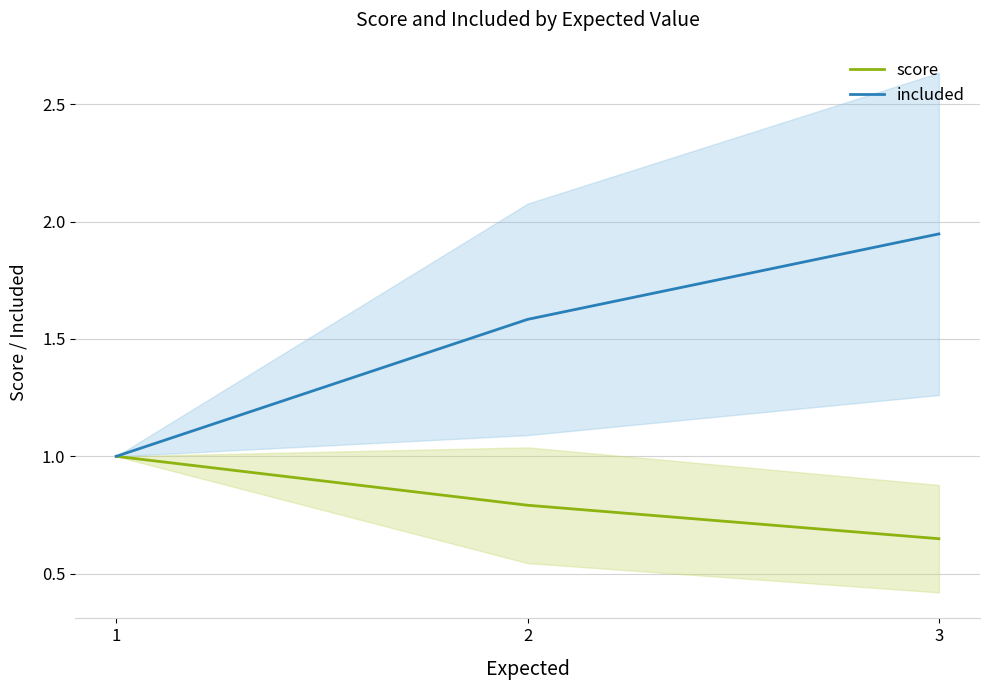

Which series changed the most between 1 and 2?

included